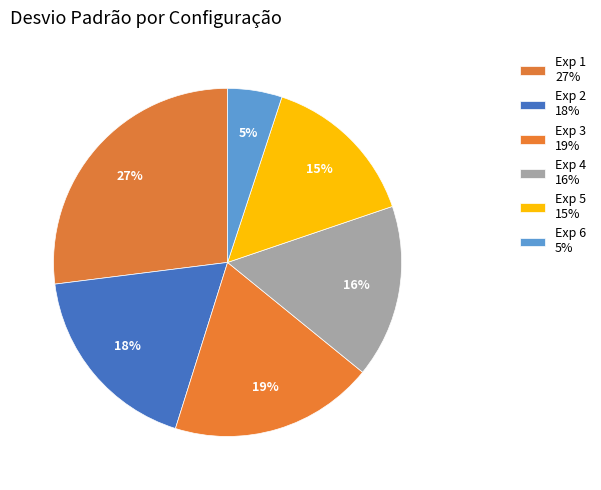

Is there a majority slice in this chart?

No